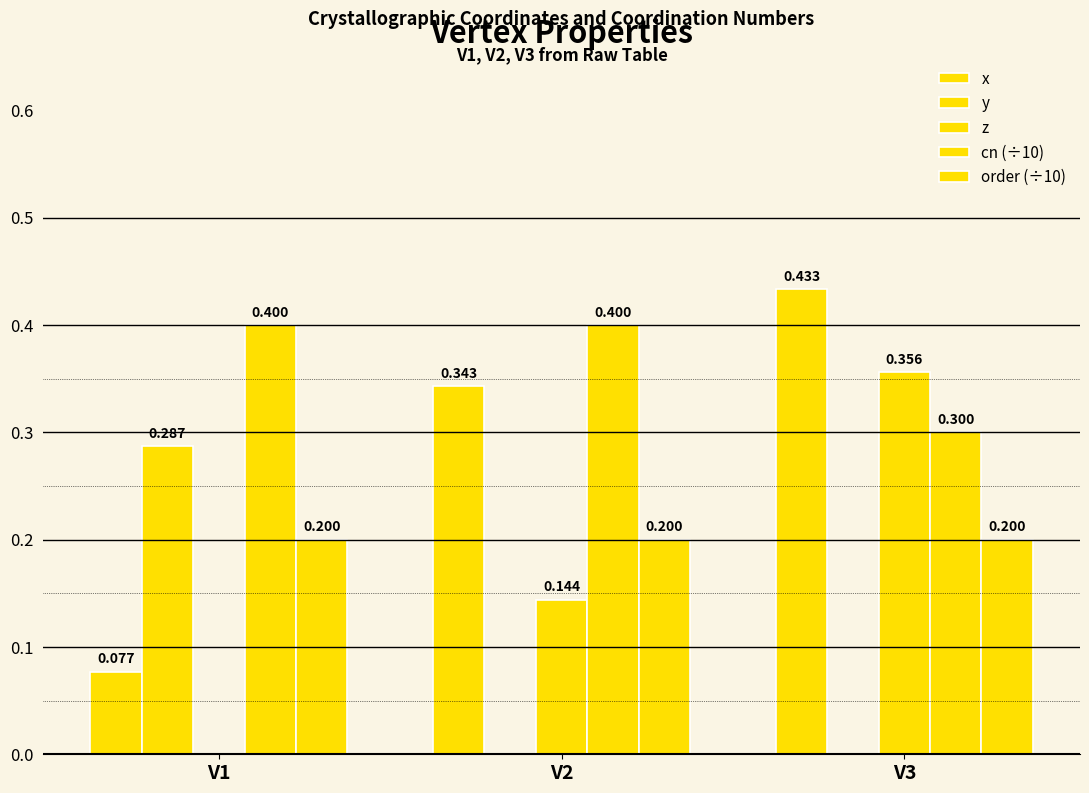

How many groups of bars are there?

3